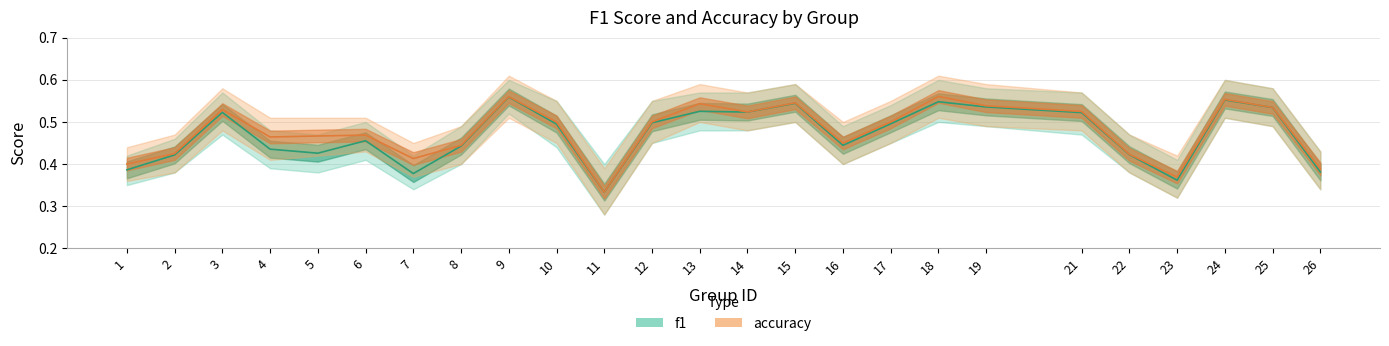

Rank the series by their maximum value, from highest to lowest.

accuracy, f1